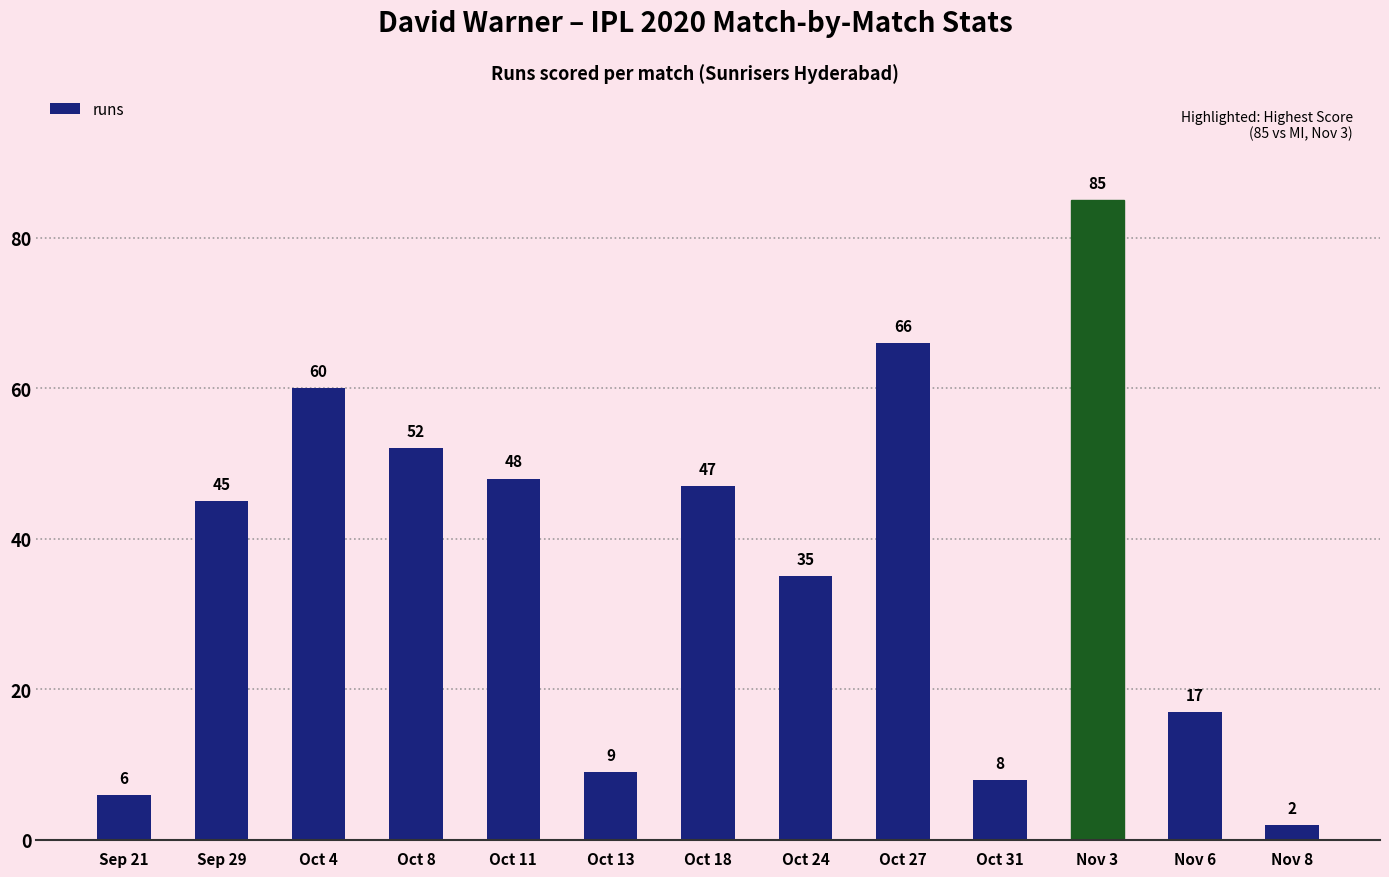

List the labels in order of value, largest first.

Nov 3, Oct 27, Oct 4, Oct 8, Oct 11, Oct 18, Sep 29, Oct 24, Nov 6, Oct 13, Oct 31, Sep 21, Nov 8